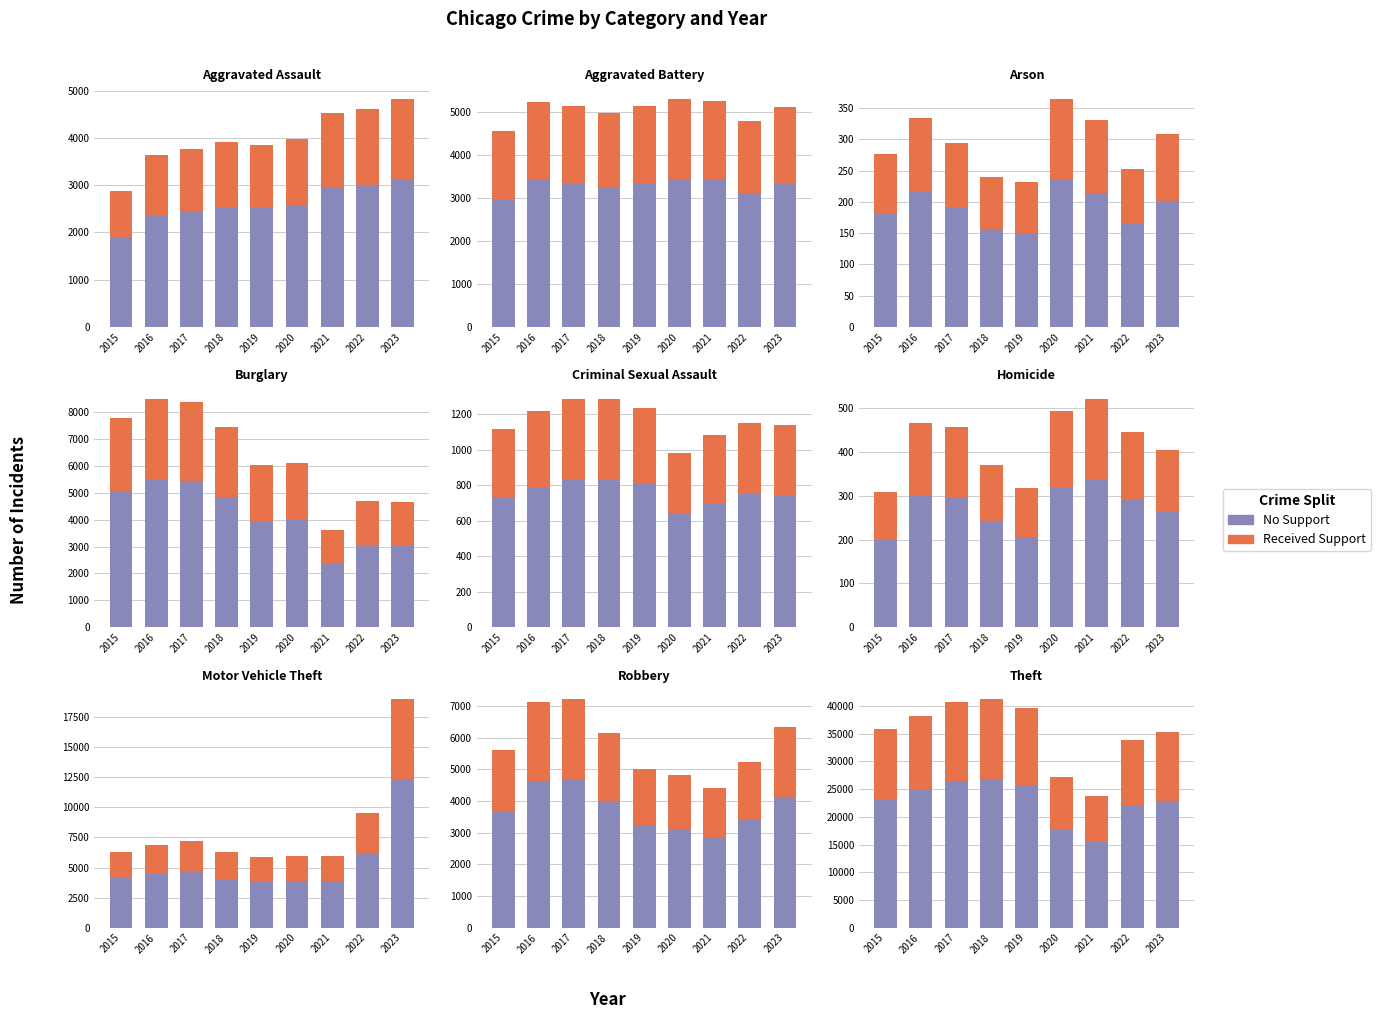

Between 2018 and 2022, which is larger?

2018